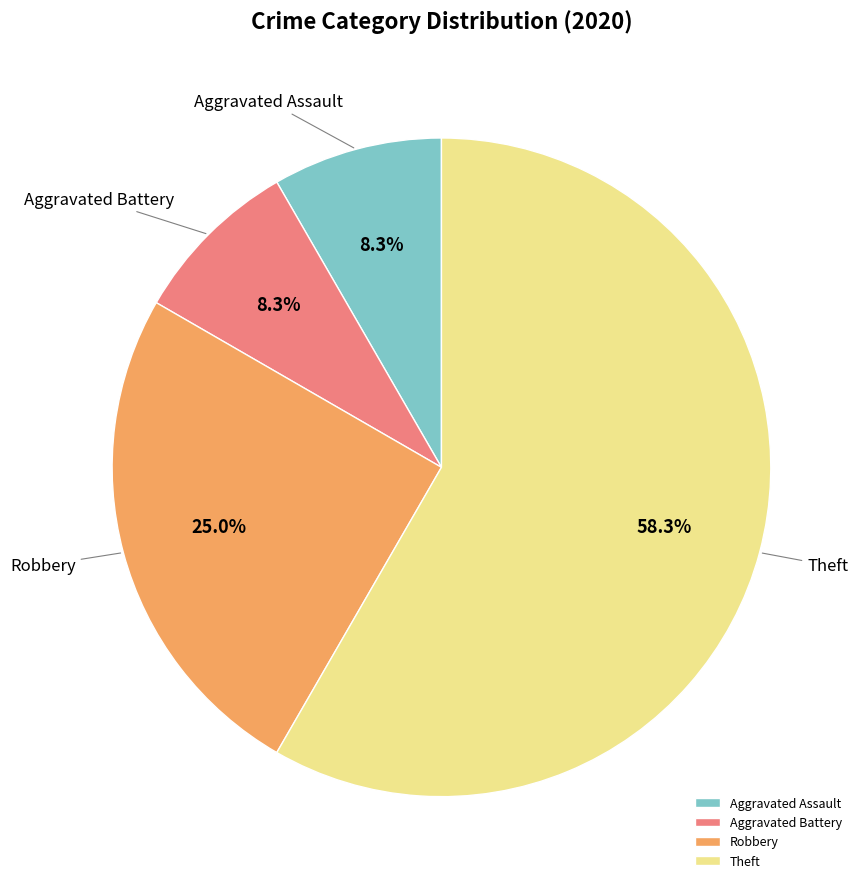

Is it true that Robbery is 14% of the pie?

False